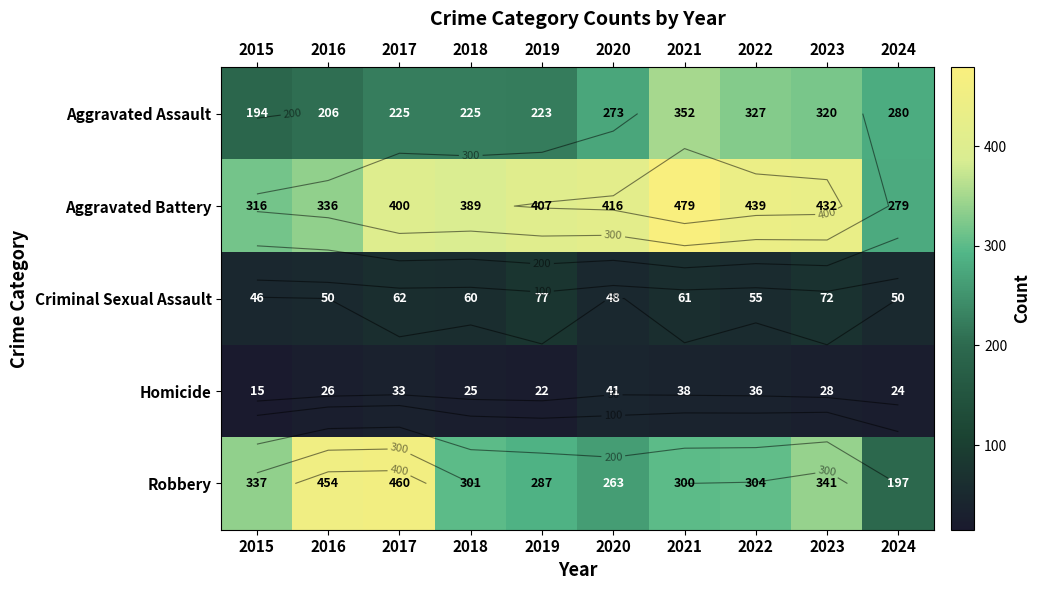

Which category has the highest value in the Aggravated Battery series?

2021